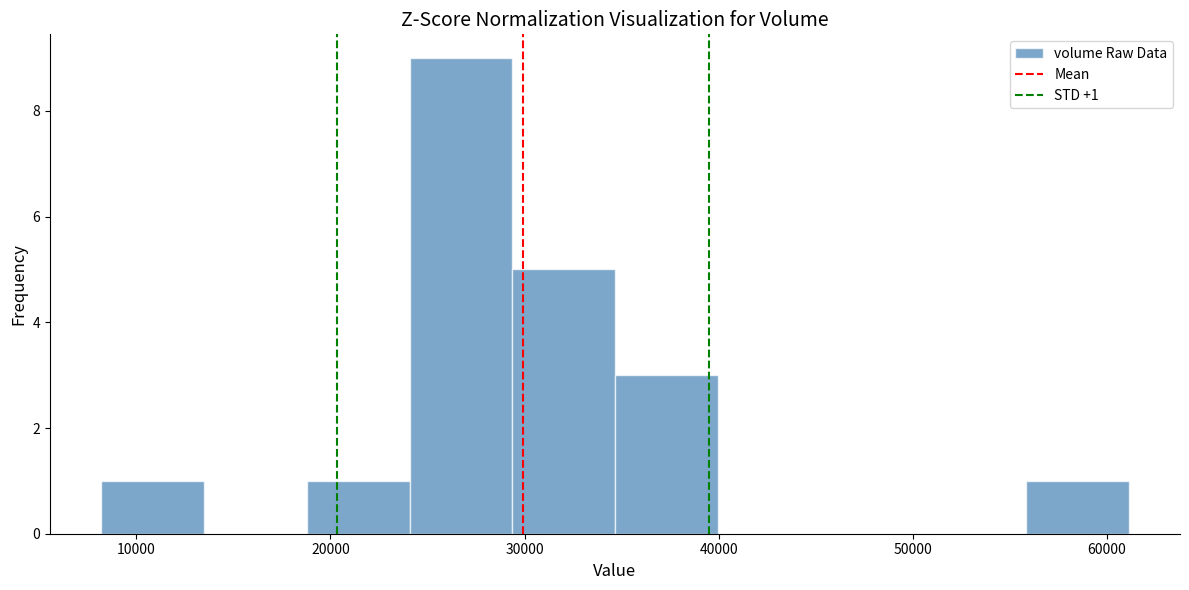

Which range on the x-axis has the tallest bar?

24000 to 29000